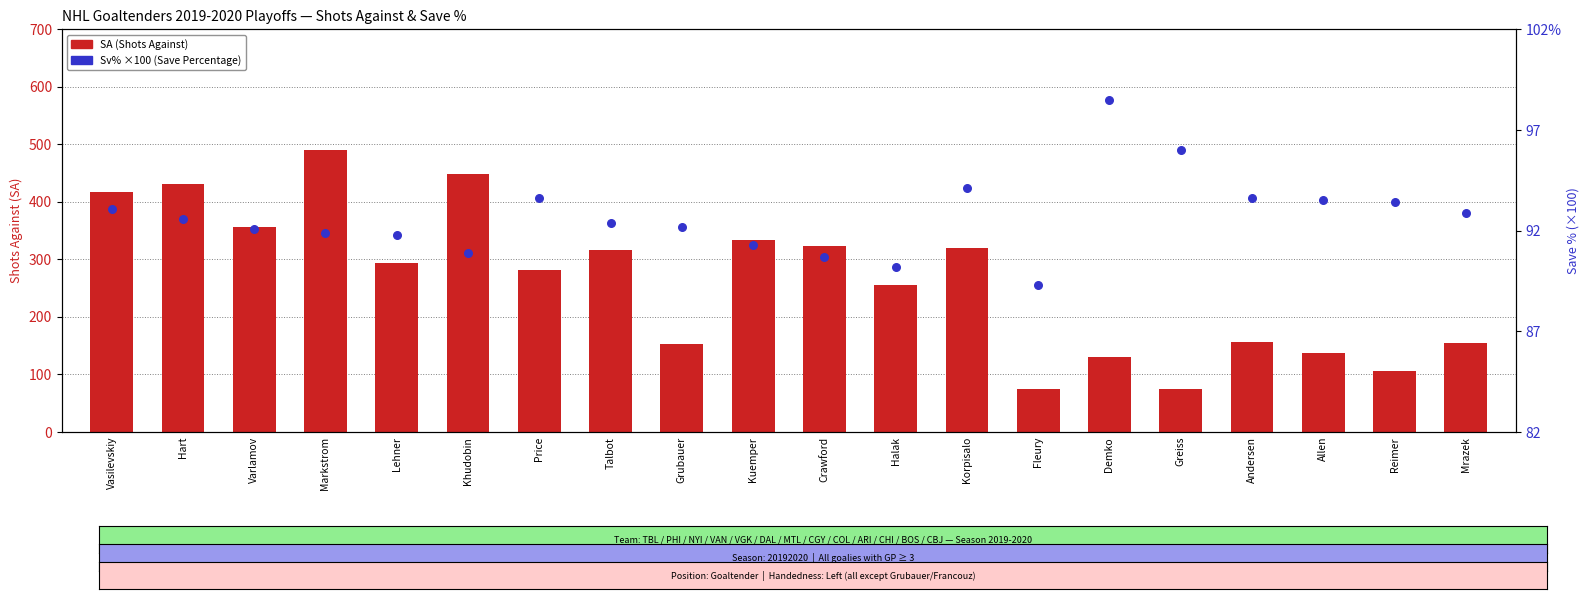

Which series reaches the maximum Y coordinate?

SA